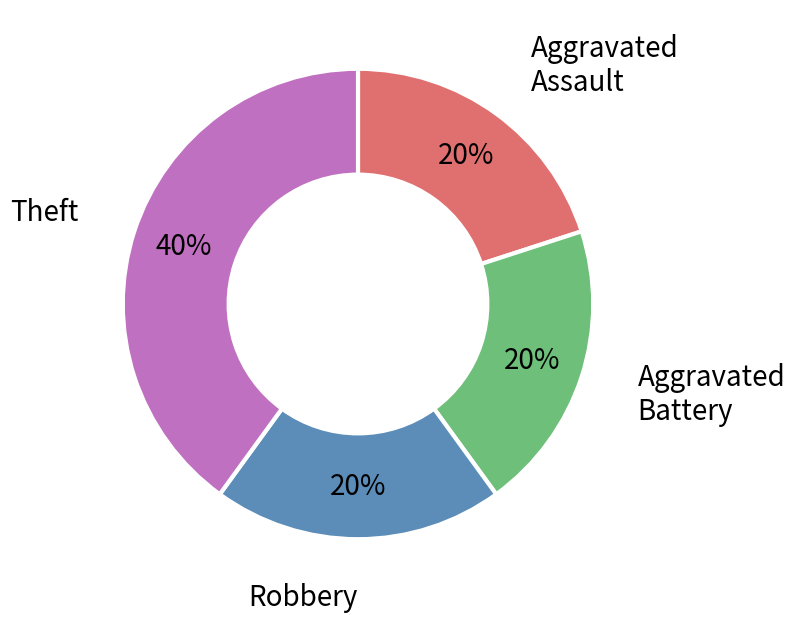

Is there a majority slice in this chart?

No